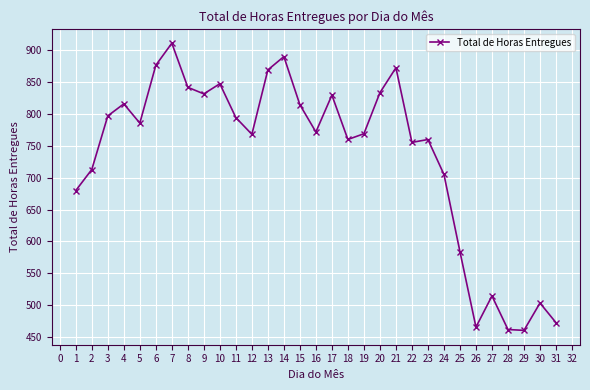

What is the change in value from 20 to 21?

+39.1